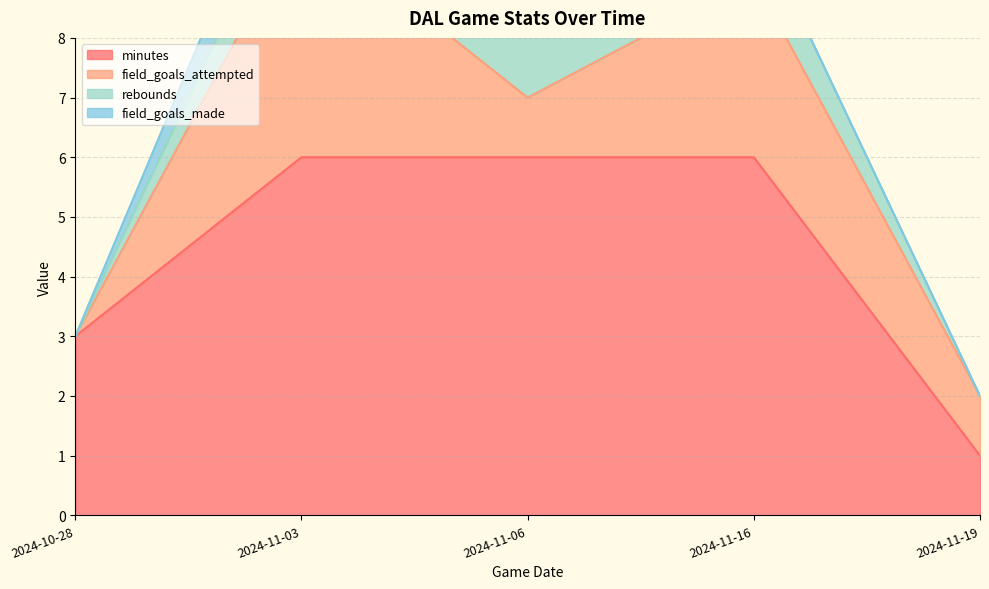

Count the number of data series in this chart.

4